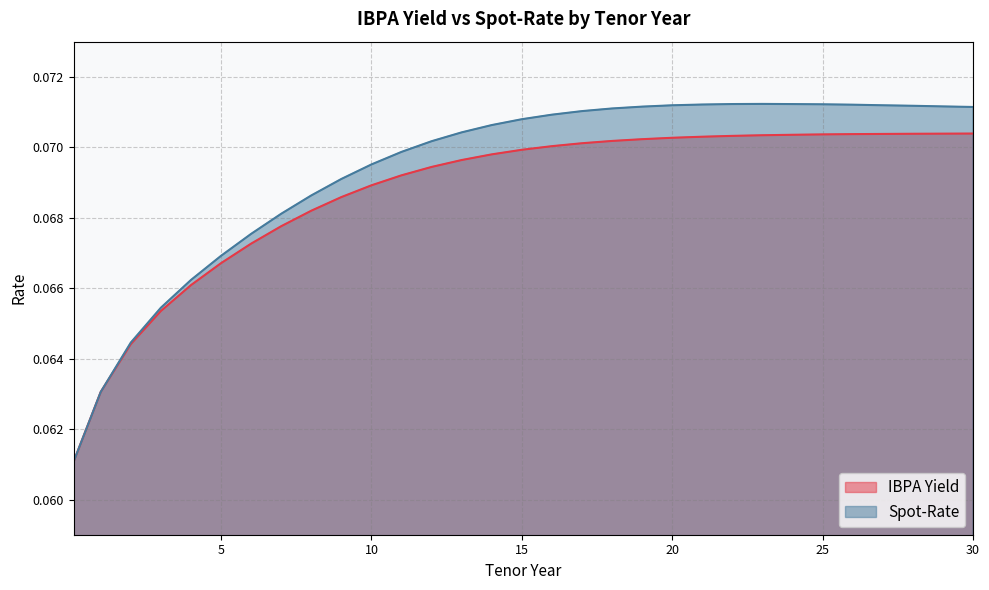

Rank the series at 17 from highest to lowest value.

Spot-Rate, IBPA Yield